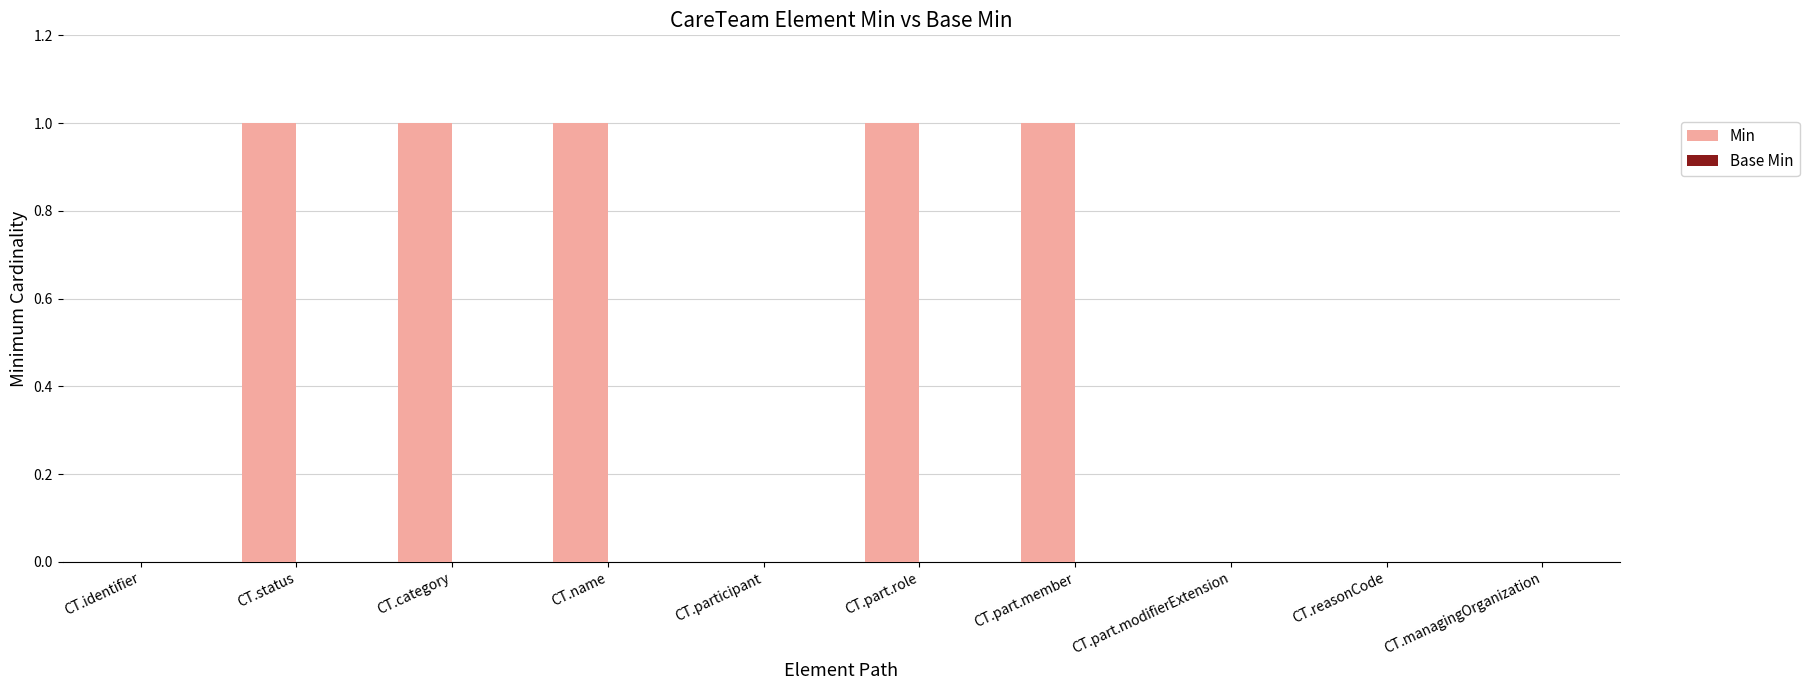

What is the change in value from CT.participant to CT.part.member?

+1